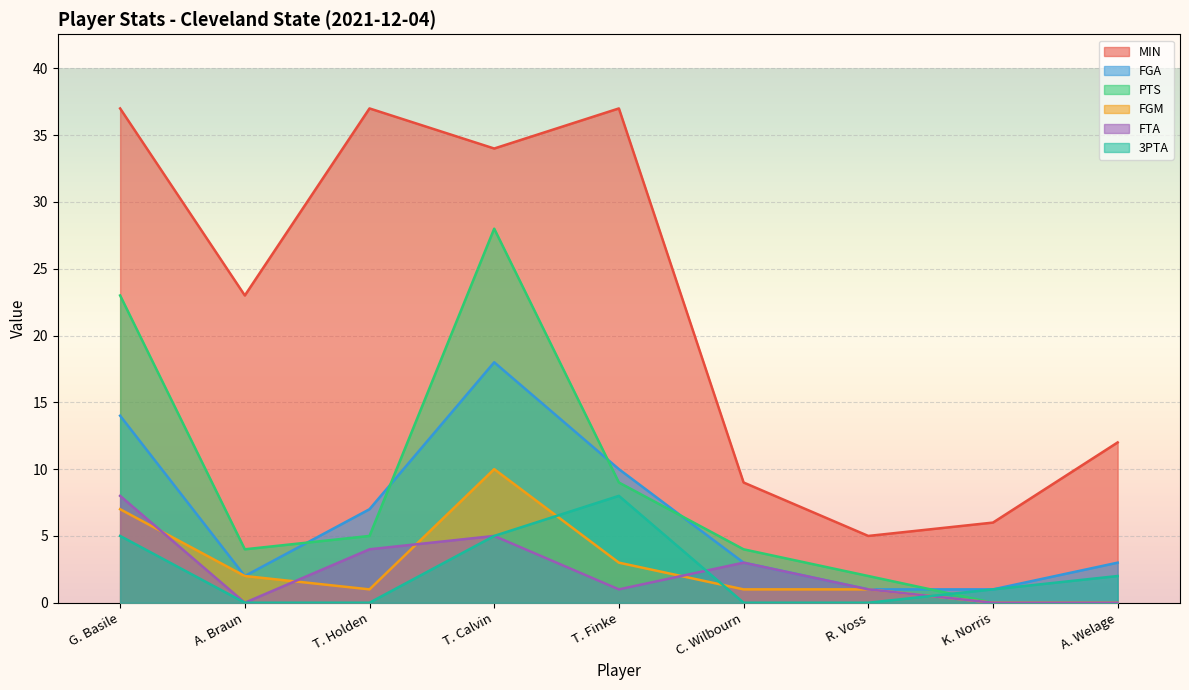

Rank the series at A. Welage from lowest to highest value.

PTS, FGM, FTA, 3PTA, FGA, MIN